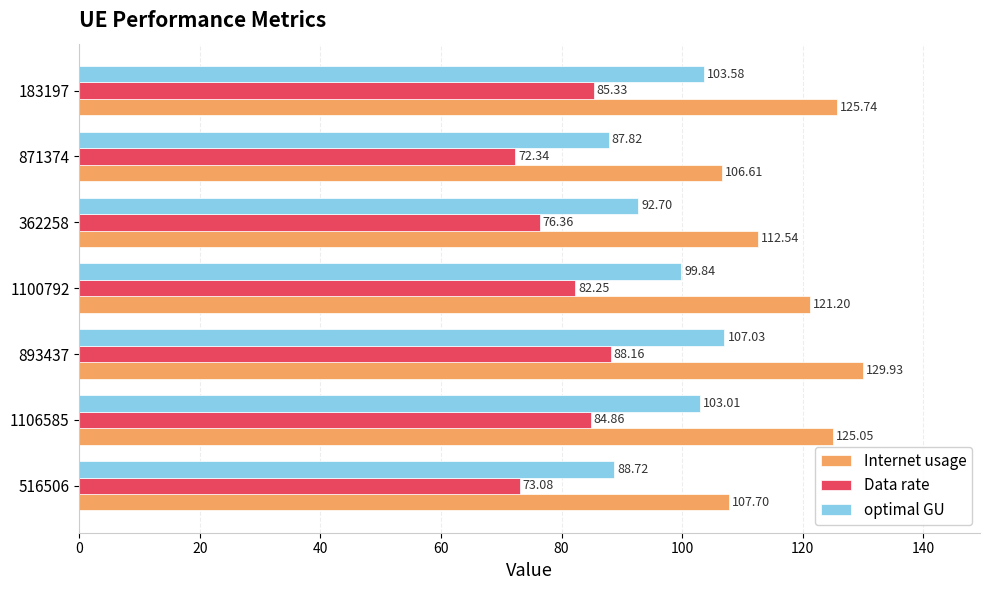

How many data points in Data rate are less than 82?

3